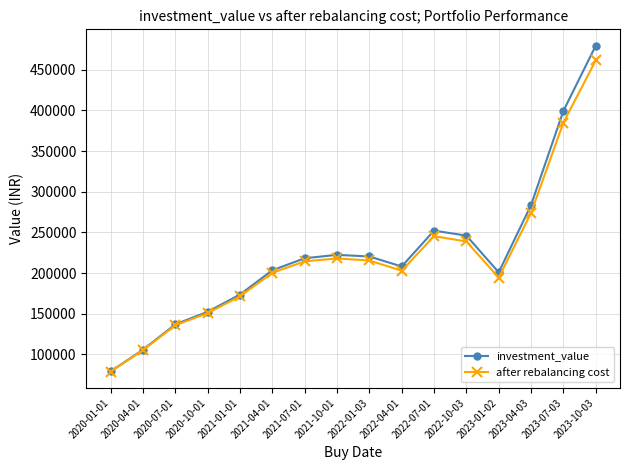

In investment_value, how many points are higher than both neighbors (excluding endpoints)?

2